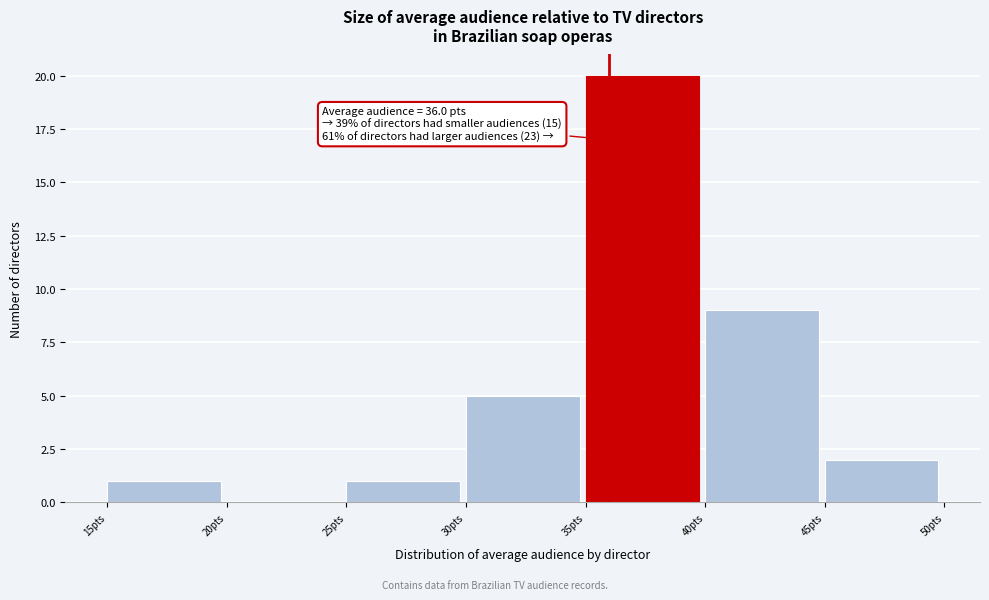

Which range on the x-axis has the tallest bar?

35 to 40